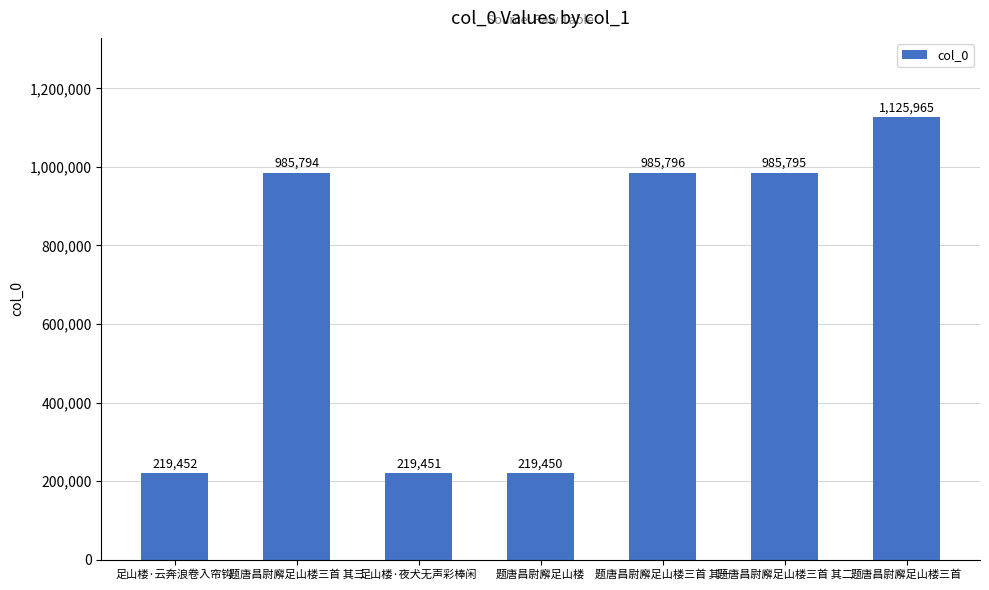

What is the greatest value displayed?

1125965